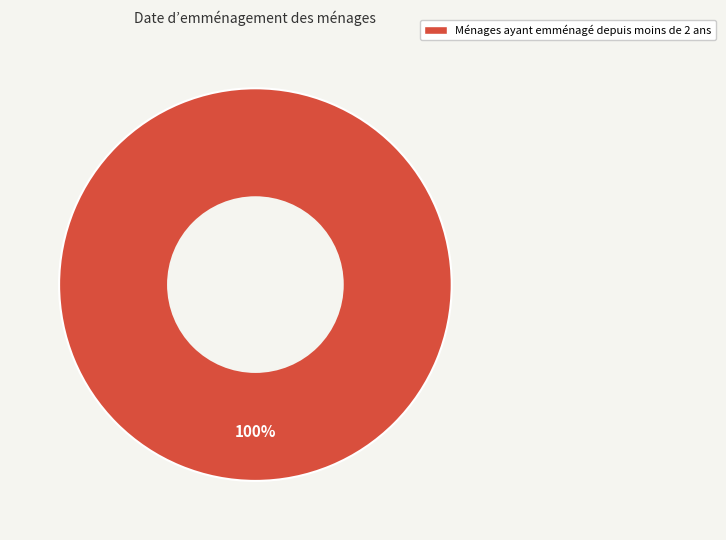

Count the number of slices in the pie.

1